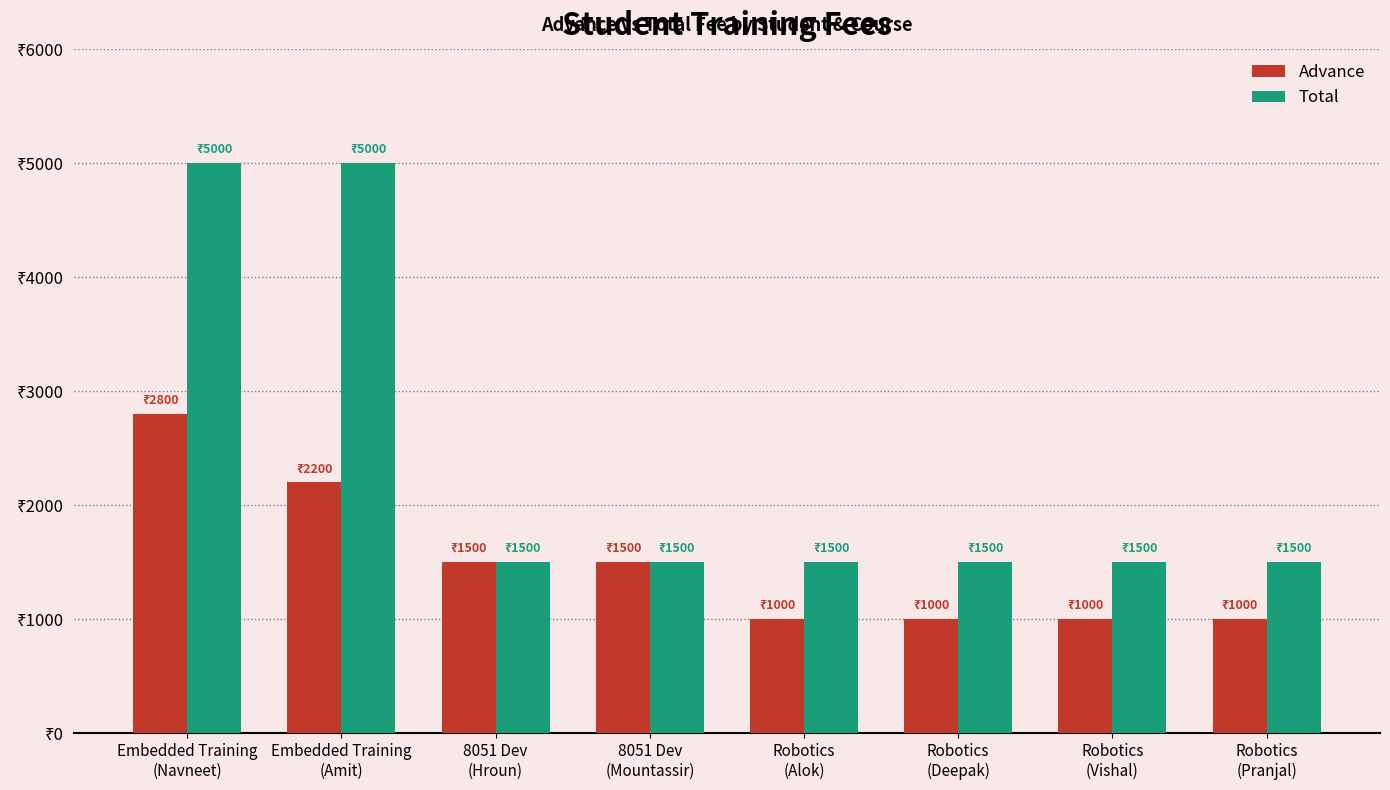

At which label does Advance reach its peak?

Embedded Training
(Navneet)